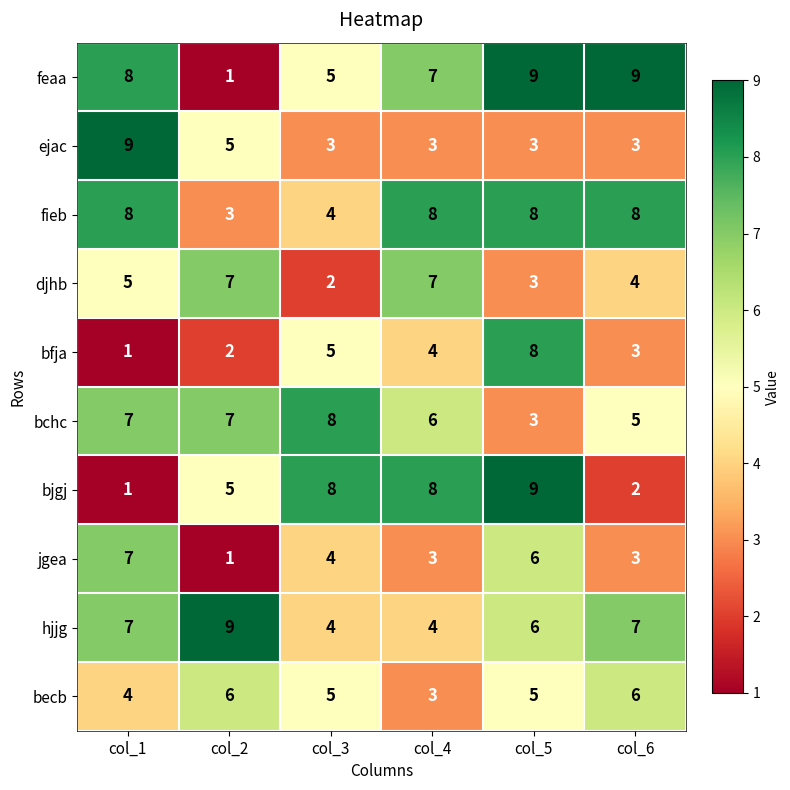

What is the difference between the second highest and second lowest values in the feaa series?

4